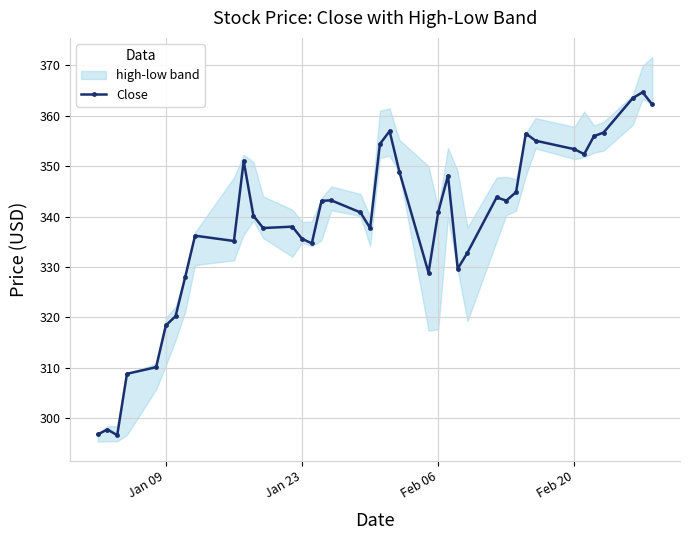

How many points are lower than both their immediate neighbors (excluding endpoints)?

9